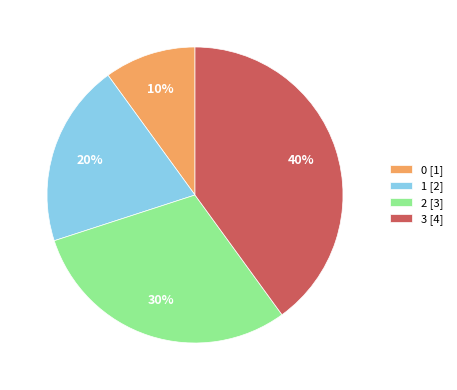

Is there any slice that represents more than half of the pie?

No